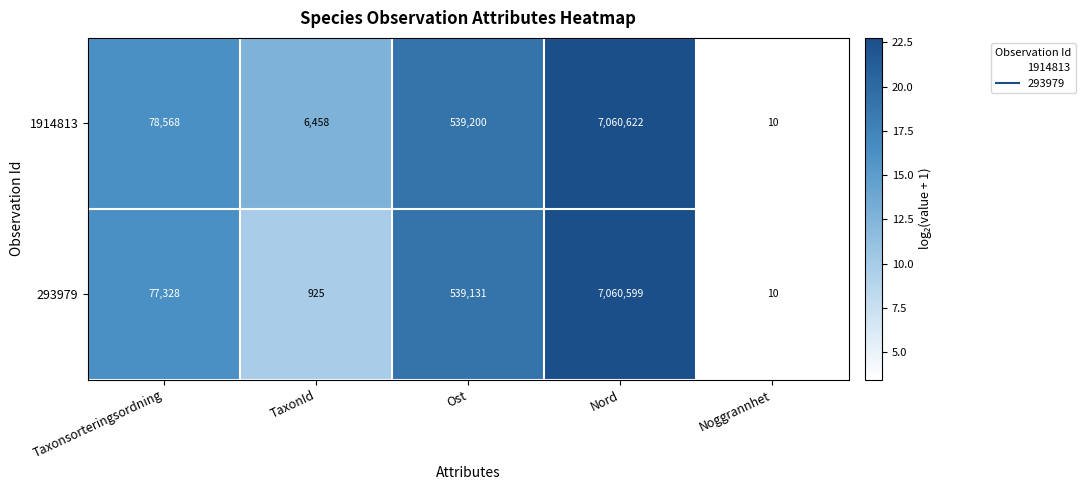

List the series in order of their peak value, lowest first.

293979, 1914813